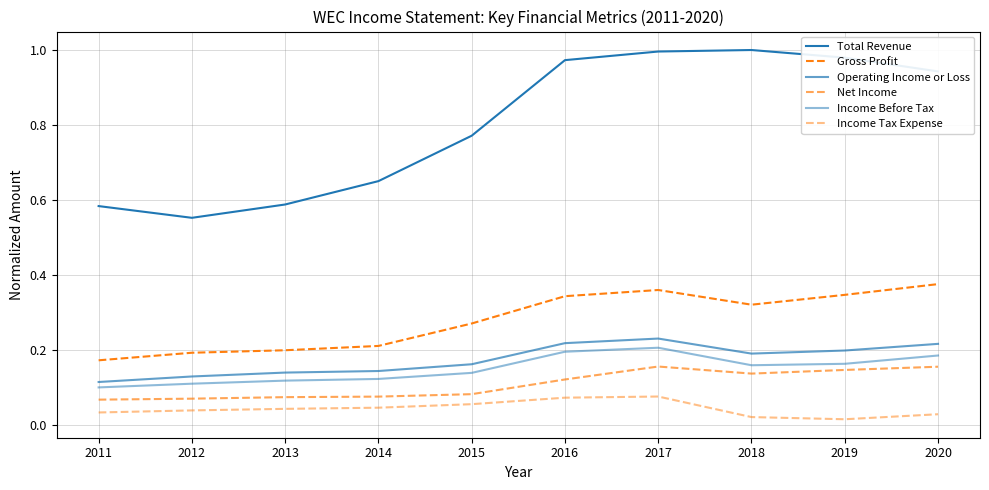

What is the value of the Income Tax Expense point at the 7th from the left?

0.1